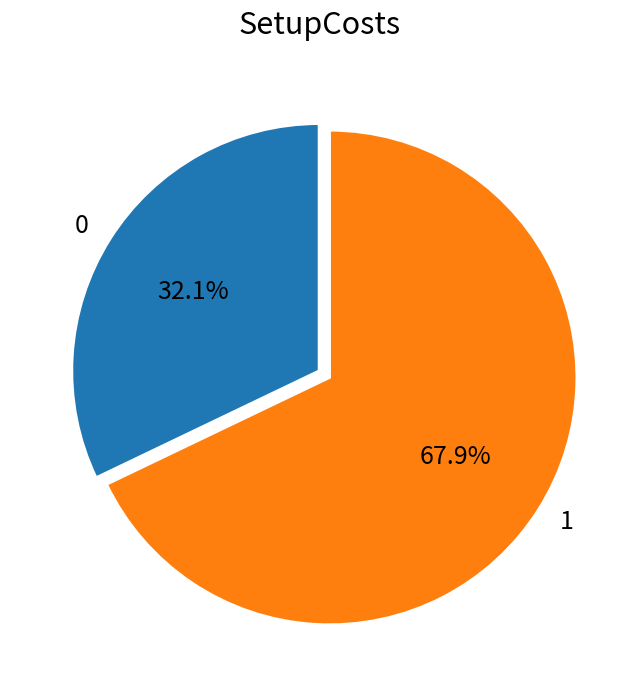

Does any single category account for the majority?

Yes